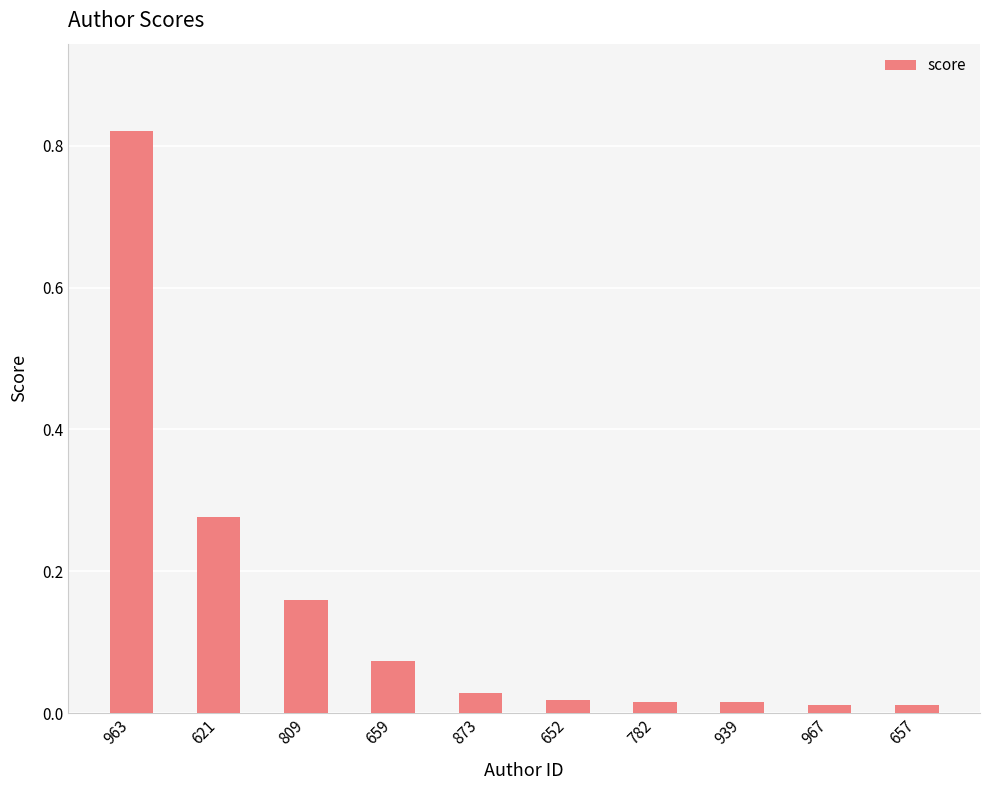

Which label corresponds to the largest value in the chart?

963